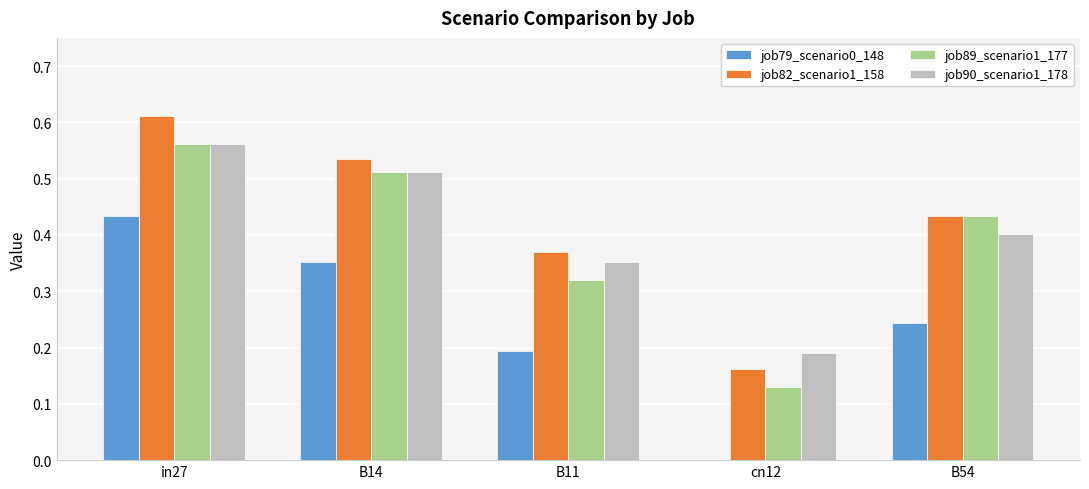

At which label does job90_scenario1_178 reach its peak?

in27